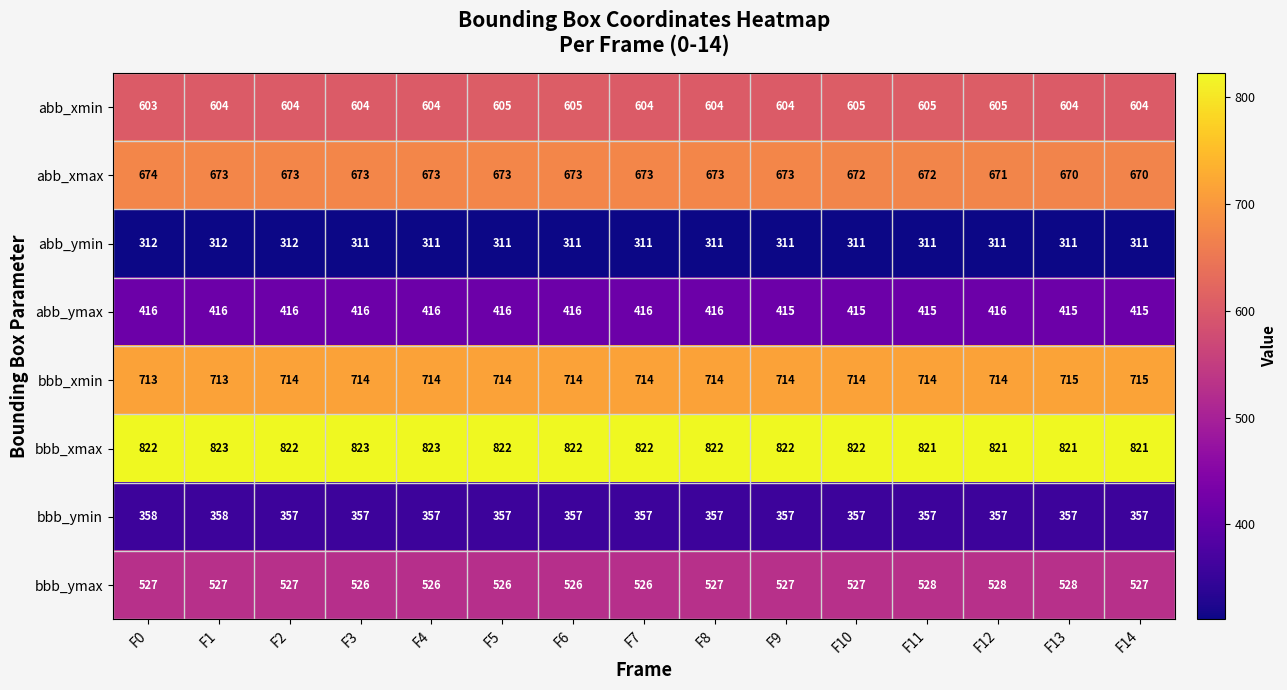

Which series has the largest total across all categories?

bbb_xmax